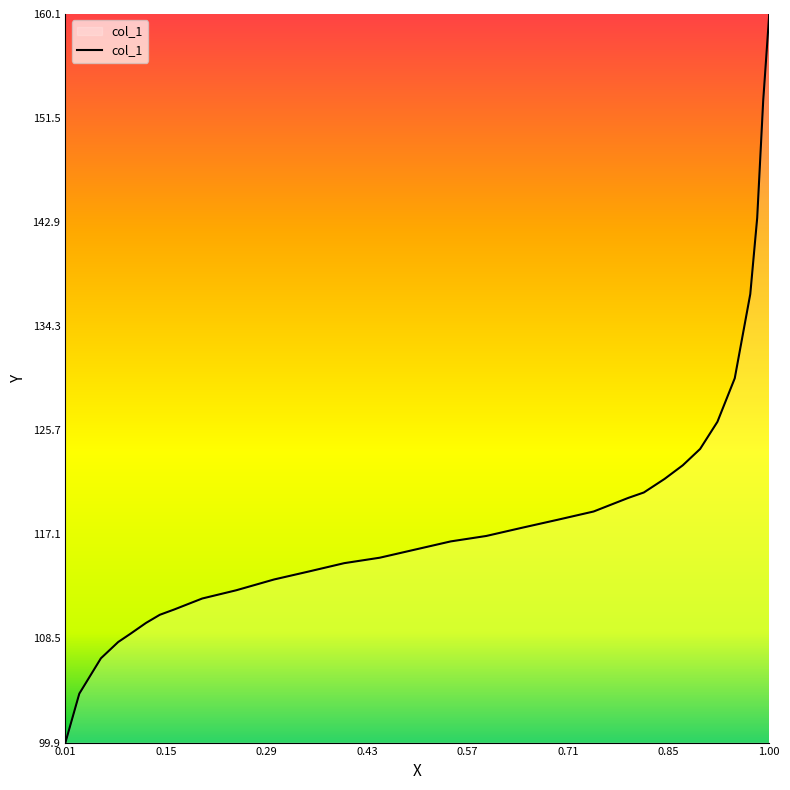

What is the smallest value displayed?

99.9